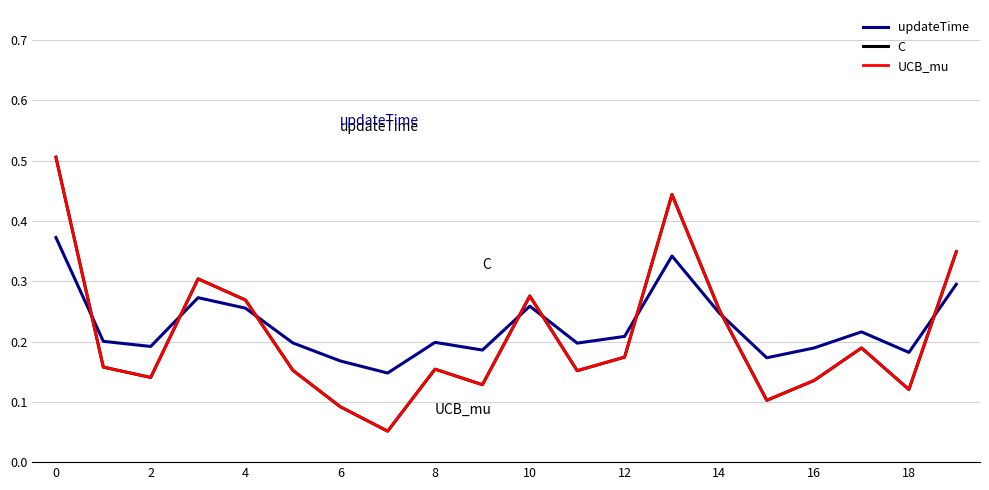

Does the chart display data point markers on the line(s)?

No